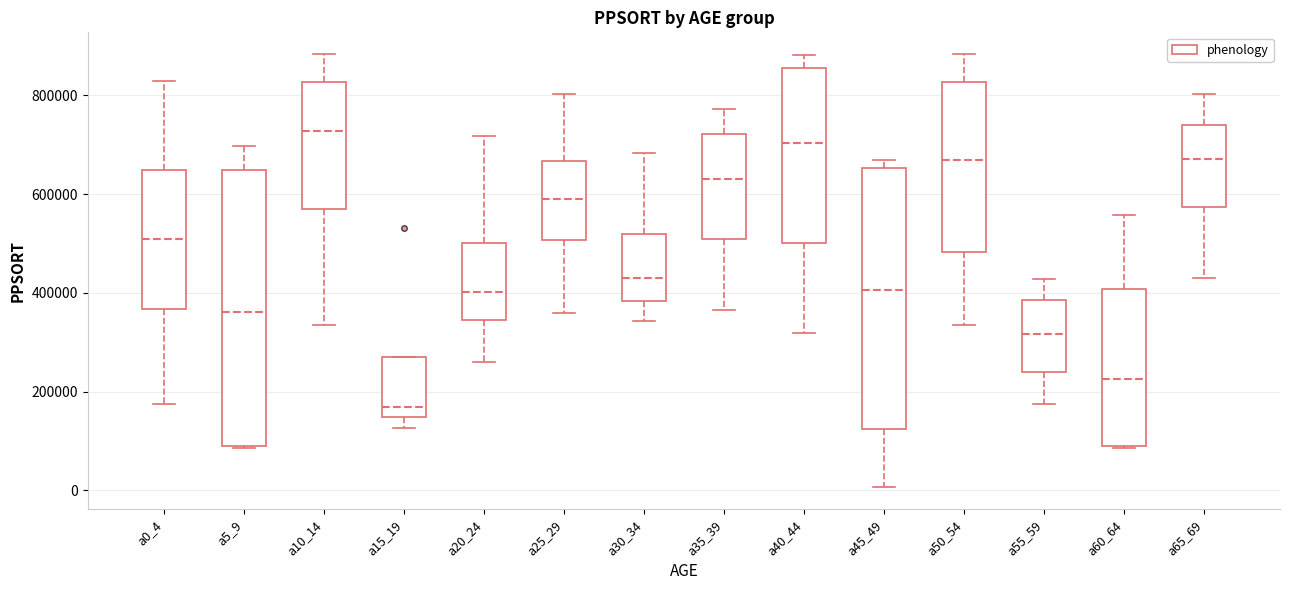

Reading left to right, read every box against the y-axis: the position of its median line, the range the box covers, and the ends of its whiskers. The values are not printed on the chart, so give them approximately, as read against the axis.

a0_4: median 500000, box 360000 to 640000, whiskers 180000 to 820000
a5_9: median 360000, box 80000 to 640000, whiskers 80000 to 700000
a10_14: median 720000, box 560000 to 820000, whiskers 340000 to 880000
a15_19: median 160000, box 140000 to 260000, whiskers 120000 to 260000
a20_24: median 400000, box 340000 to 500000, whiskers 260000 to 720000
a25_29: median 580000, box 500000 to 660000, whiskers 360000 to 800000
a30_34: median 440000, box 380000 to 520000, whiskers 340000 to 680000
a35_39: median 640000, box 500000 to 720000, whiskers 360000 to 780000
a40_44: median 700000, box 500000 to 860000, whiskers 320000 to 880000
a45_49: median 400000, box 120000 to 660000, whiskers 0 to 660000 (just above the box's upper edge)
a50_54: median 660000, box 480000 to 820000, whiskers 340000 to 880000
a55_59: median 320000, box 240000 to 380000, whiskers 180000 to 420000
a60_64: median 220000, box 80000 to 400000, whiskers 80000 to 560000
a65_69: median 680000, box 580000 to 740000, whiskers 420000 to 800000